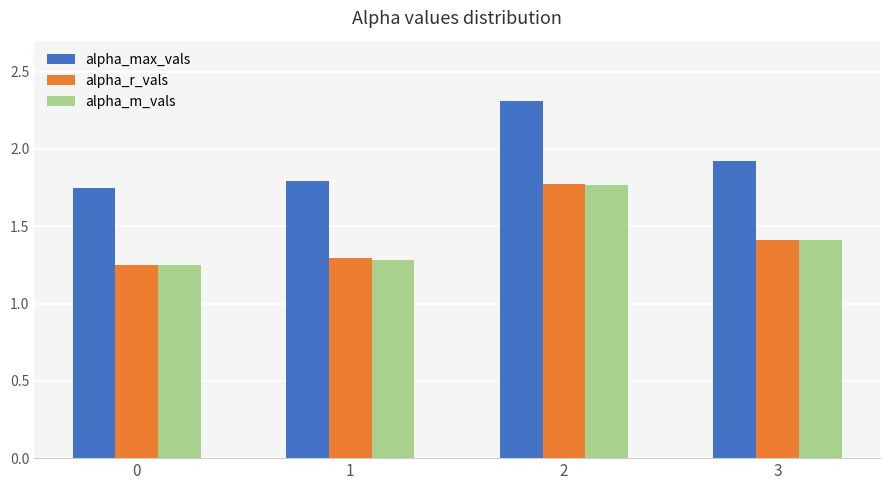

Are the bars horizontal?

No